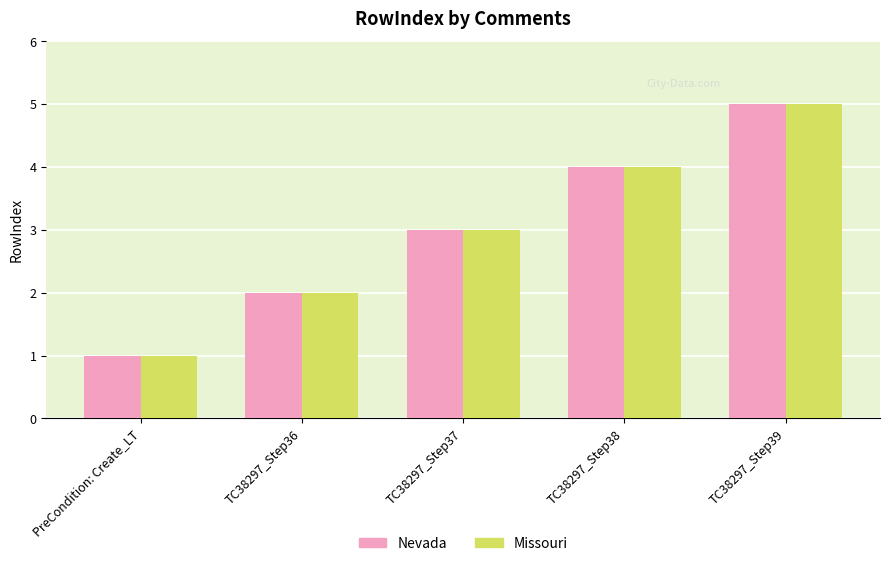

What is the minimum value shown in the chart?

1